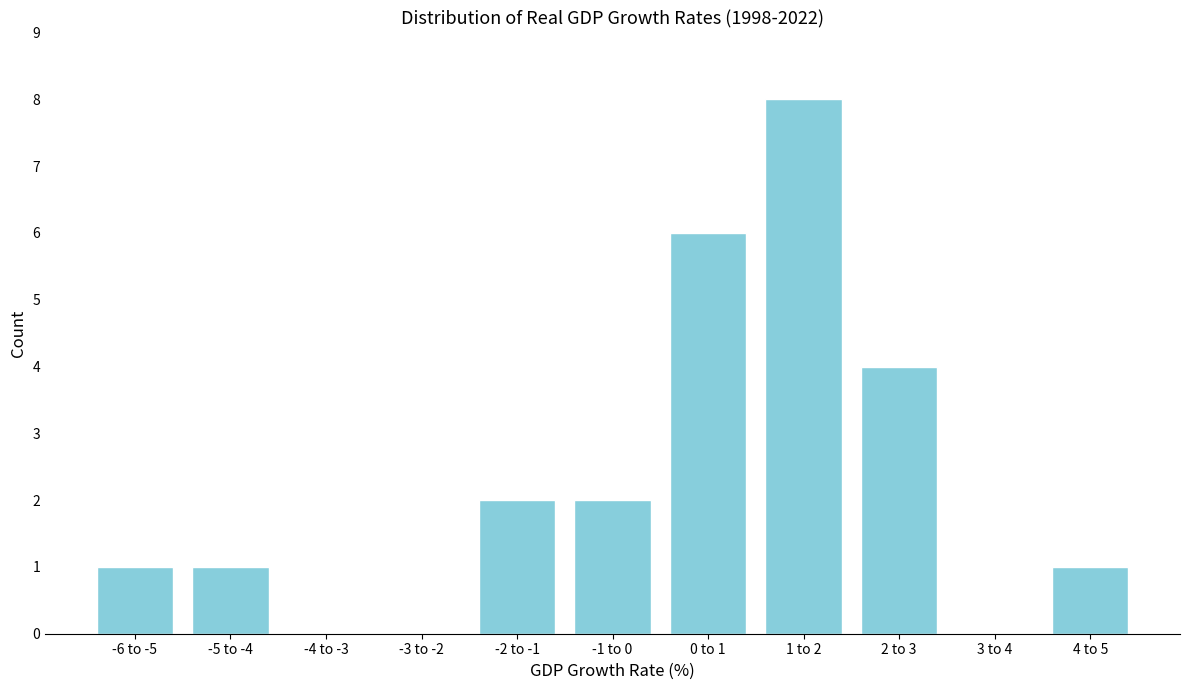

Reading right to left, list all the values displayed in this chart.

4 to 5=1	3 to 4=0	2 to 3=4	1 to 2=8	0 to 1=6	-1 to 0=2	-2 to -1=2	-3 to -2=0	-4 to -3=0	-5 to -4=1	-6 to -5=1